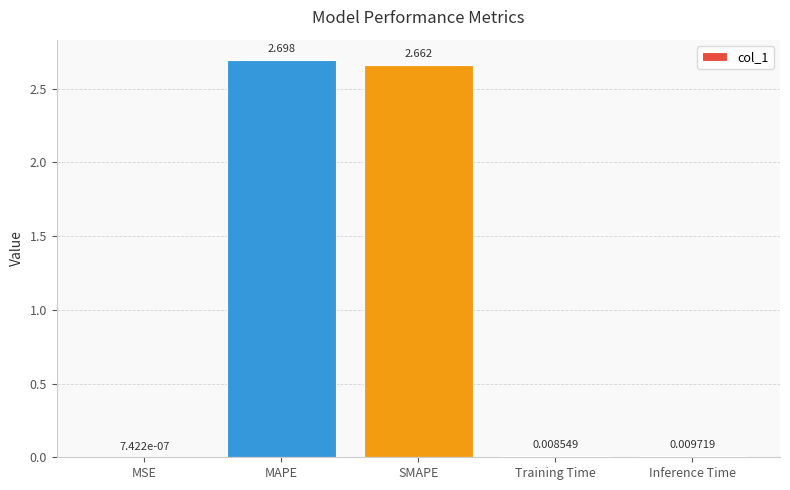

At which label is the value closest to 1?

Inference Time